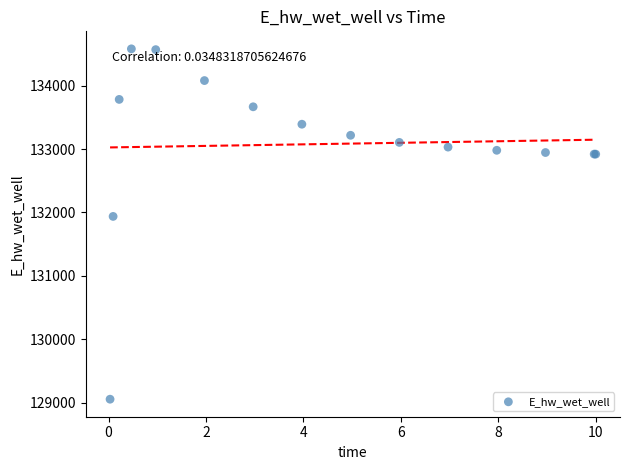

What Y value in the scatter plot is closest to 131817?

131937.5